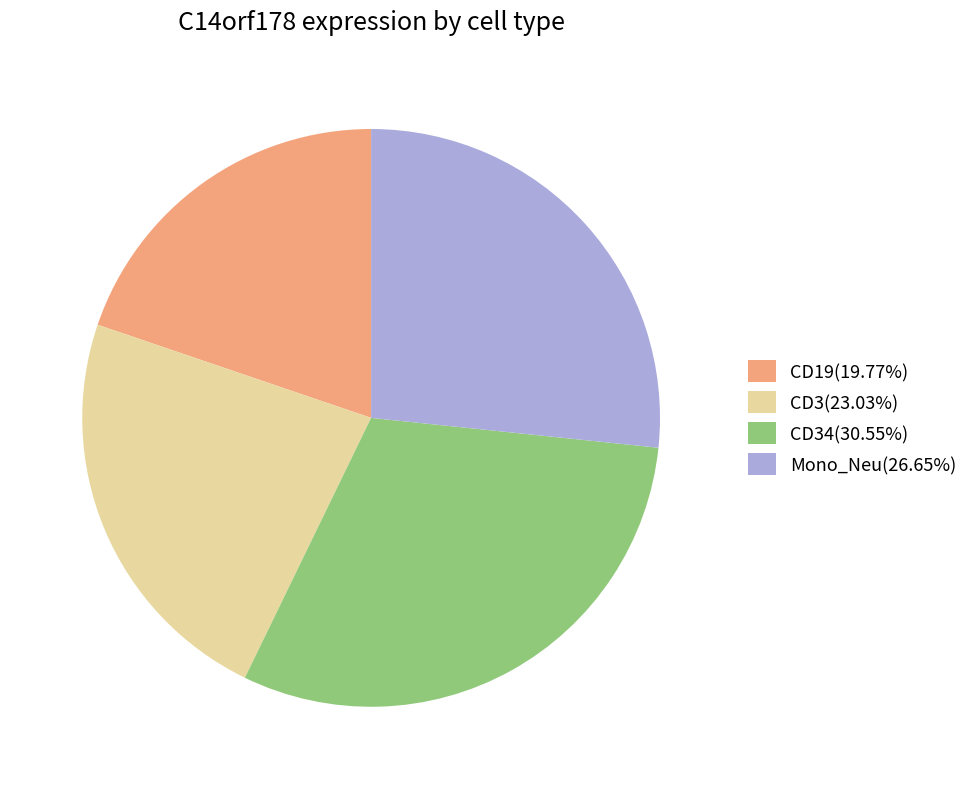

Is there a majority slice in this chart?

No